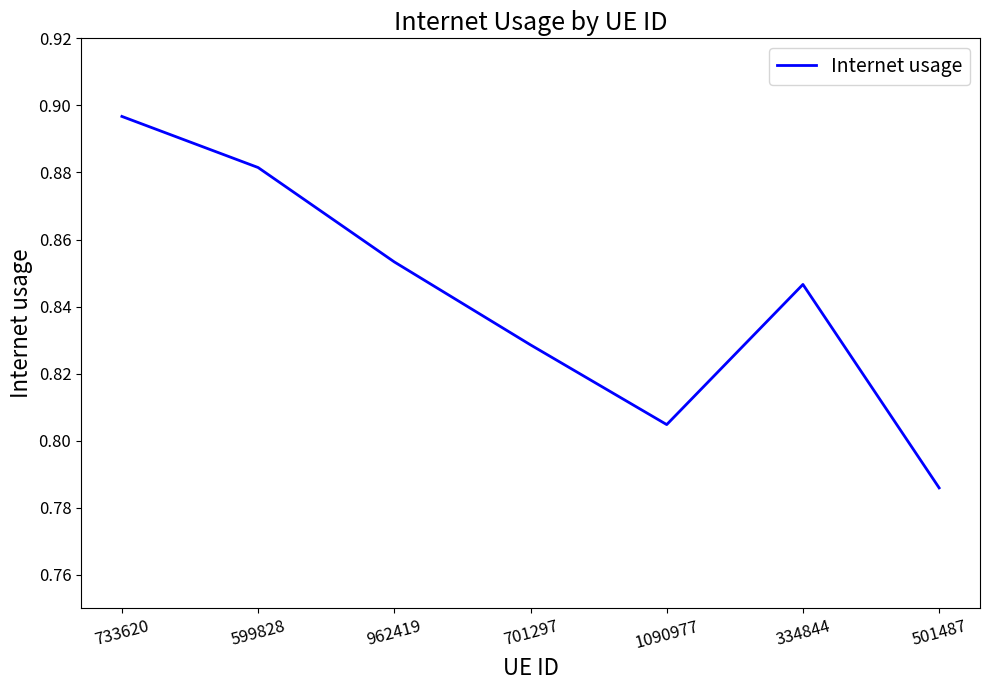

Rank the categories by value from highest to lowest.

733620, 599828, 962419, 334844, 701297, 1090977, 501487